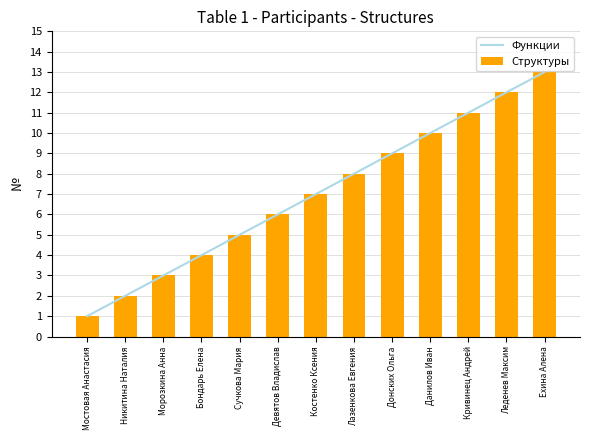

Is the value of Функции at Леденев Максим greater than the value of Структуры at Лазенкова Евгения?

Yes